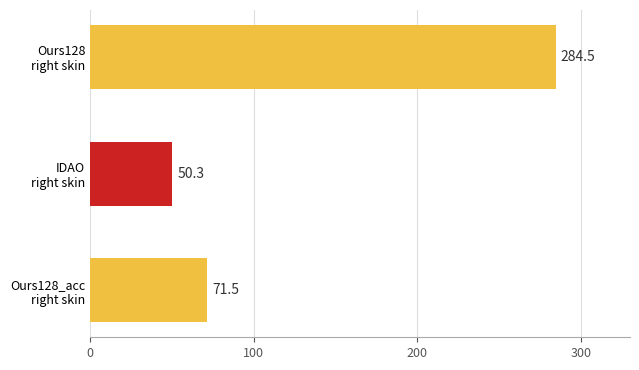

The value of FPS at IDAO left skin is 83.9. True or false?

False